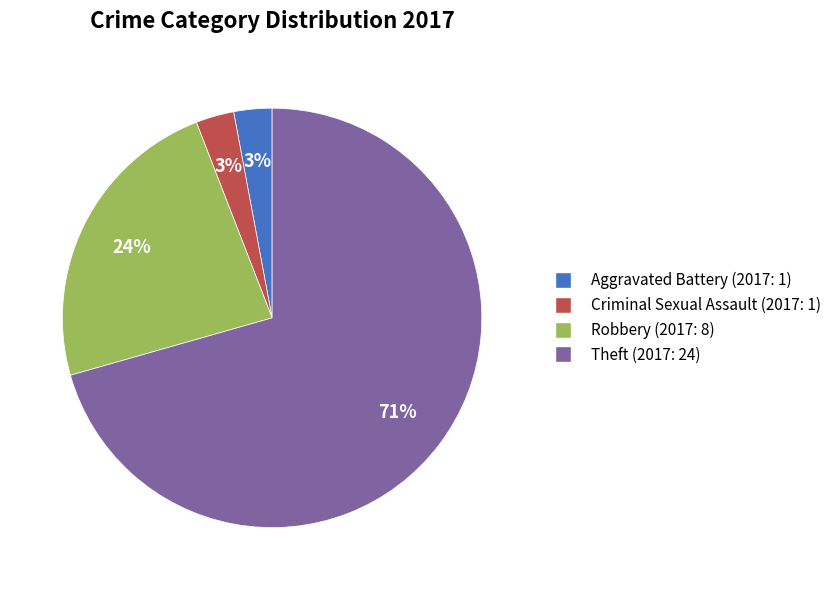

What percentage is the Aggravated Battery (2017: 1) slice, to the nearest percent?

3%